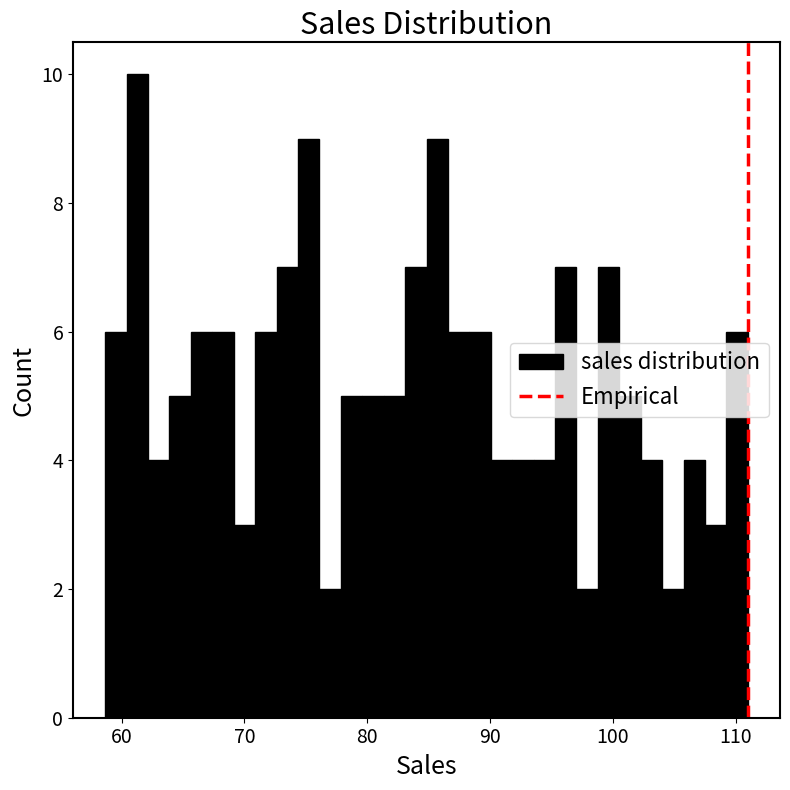

Read against the x-axis, roughly where is the centre of the tallest bar?

61